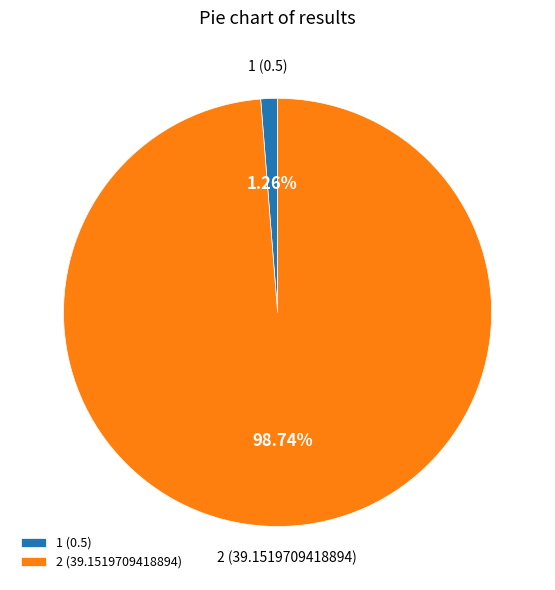

Is the sum of 1 and 2 greater than half?

Yes